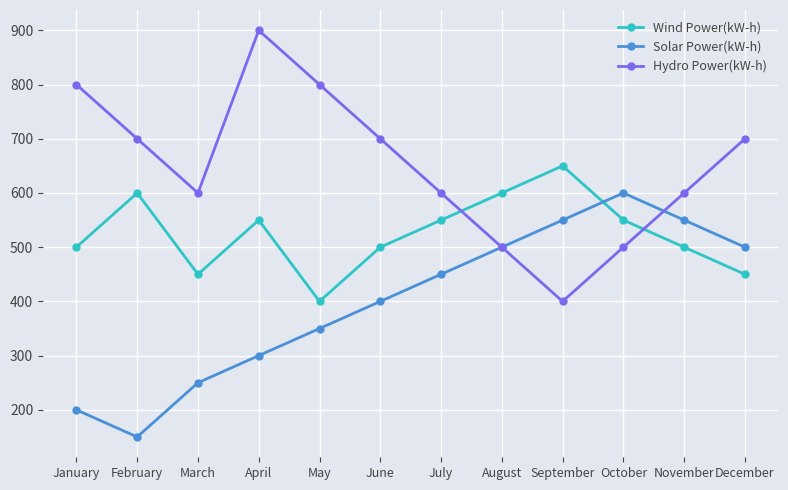

What is the sum of the Hydro Power(kW-h) values at November and December?

1300